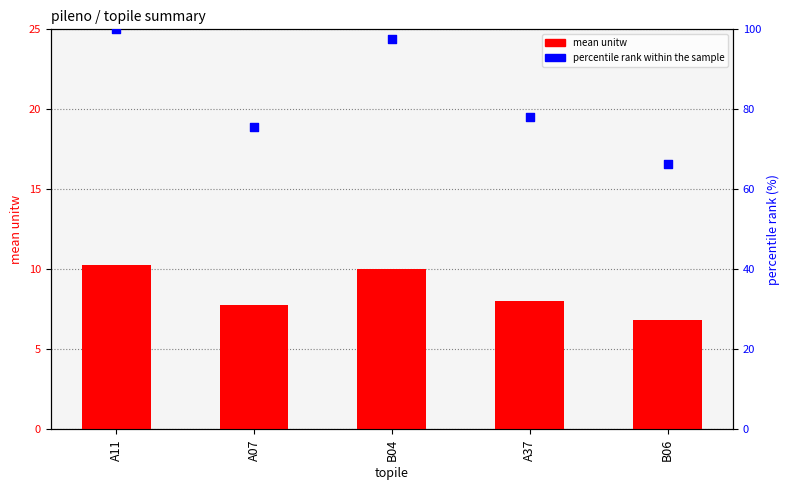

What is the total value across all series at A07?

83.3